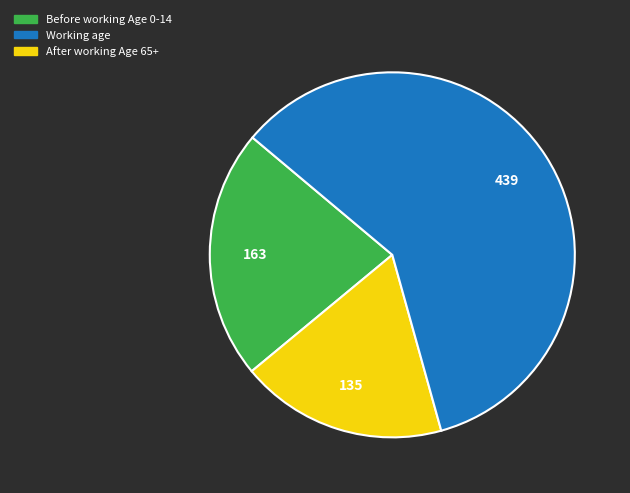

Is there a majority slice in this chart?

Yes